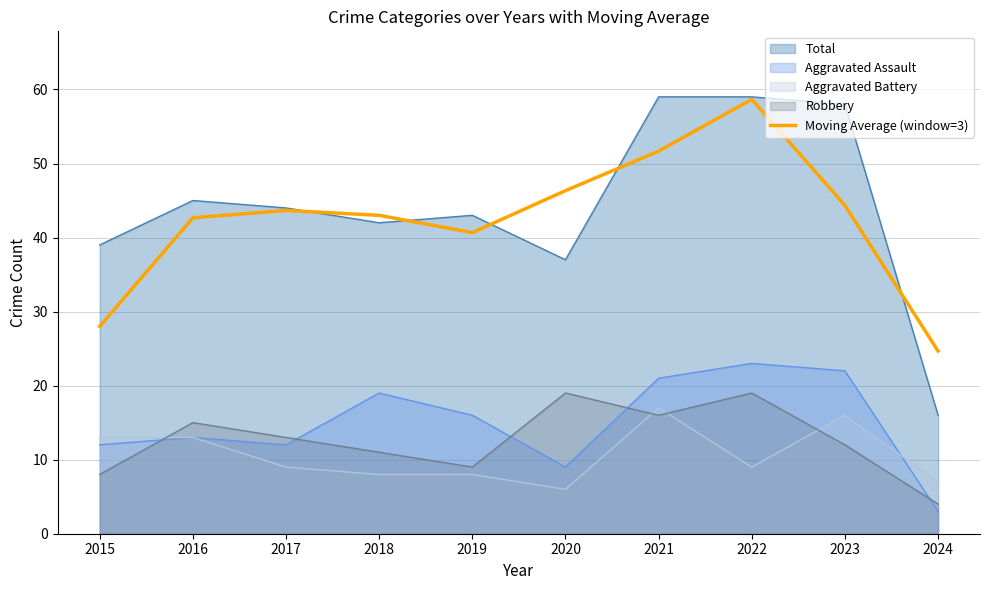

Reading right to left, what are all the values shown in this chart?

24.7	44.3	58.7	51.7	46.3	40.7	43.0	43.7	42.7	28.0